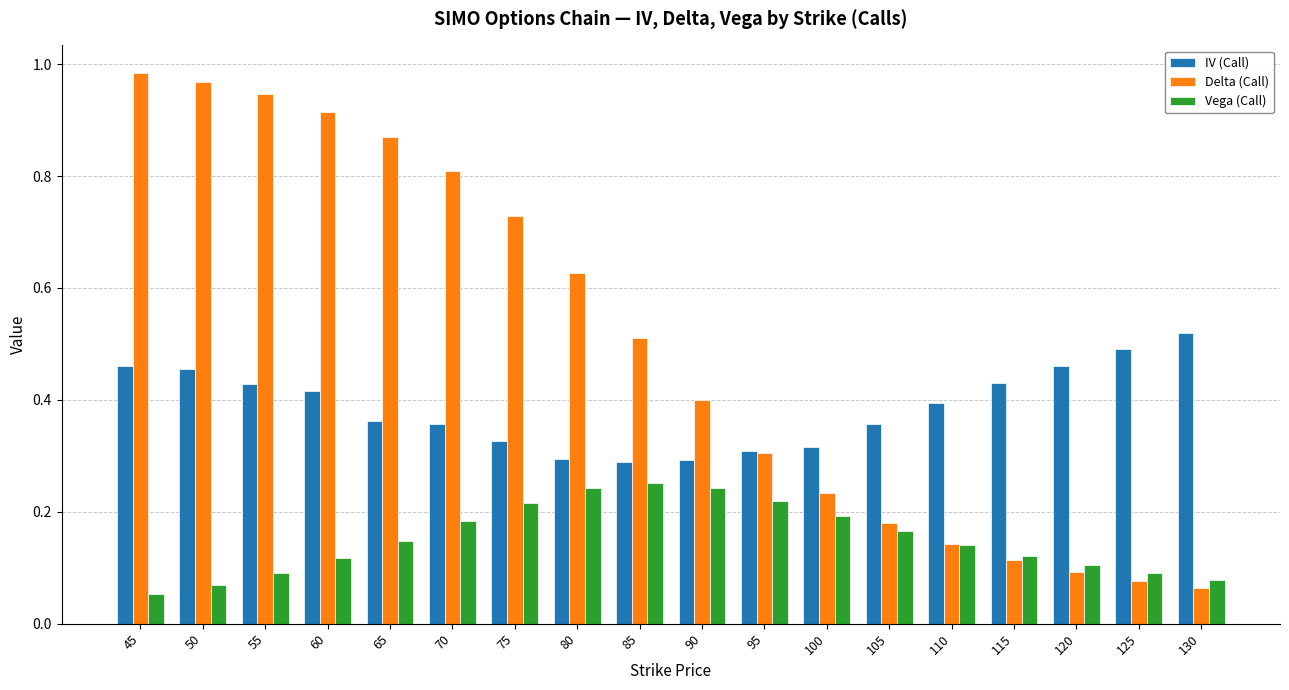

At how many categories does at least one series exceed 0?

18